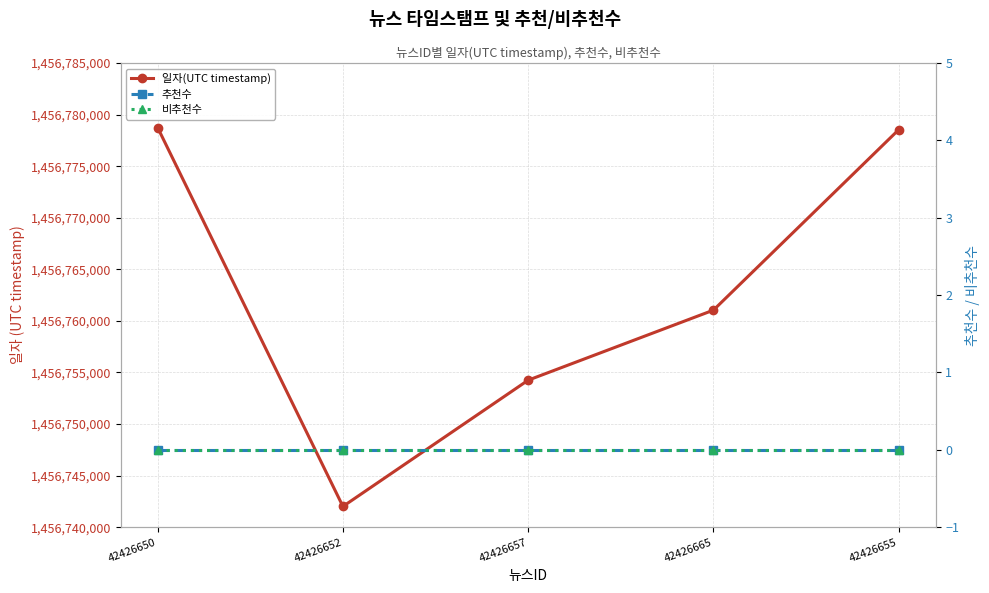

Which series changed the most between 42426652 and 42426657?

일자(UTC timestamp)